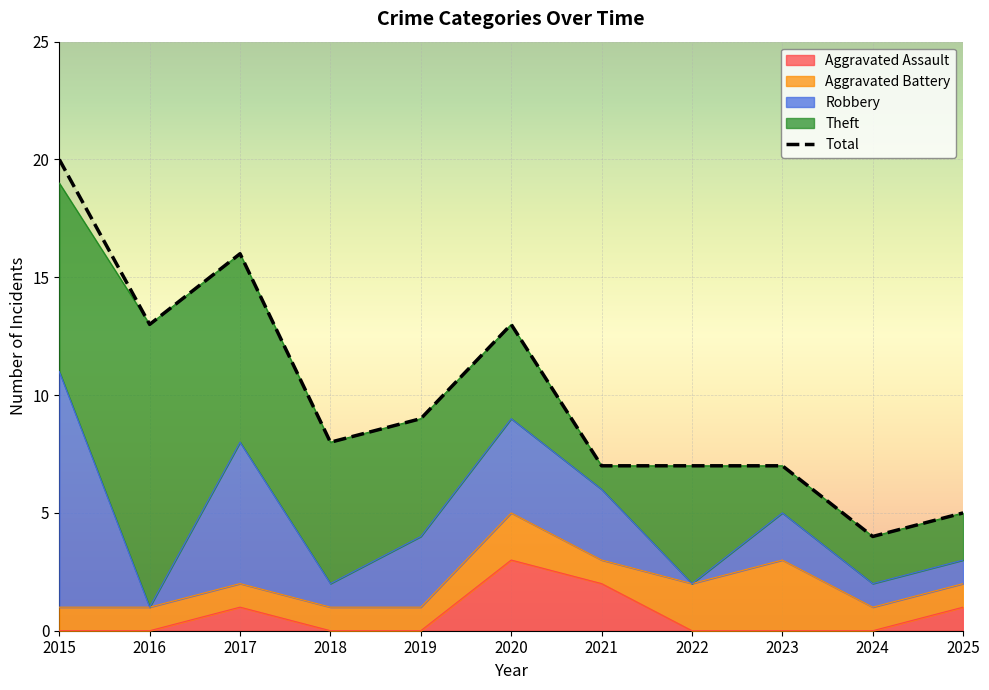

How many data points in Aggravated Assault are above 0?

4